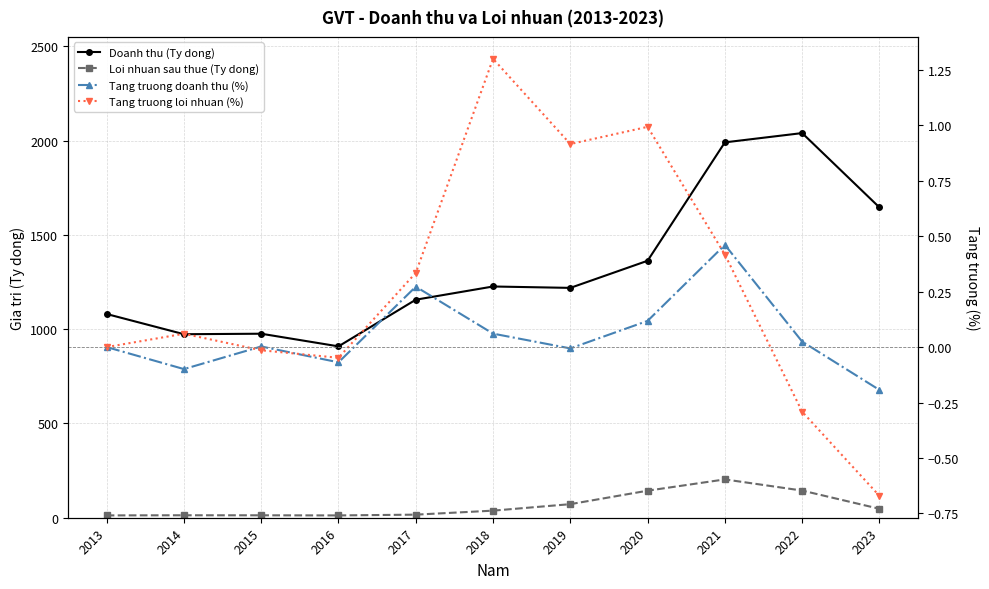

What is the value of the Tang truong doanh thu (%) point at the 5th from the left?

0.3